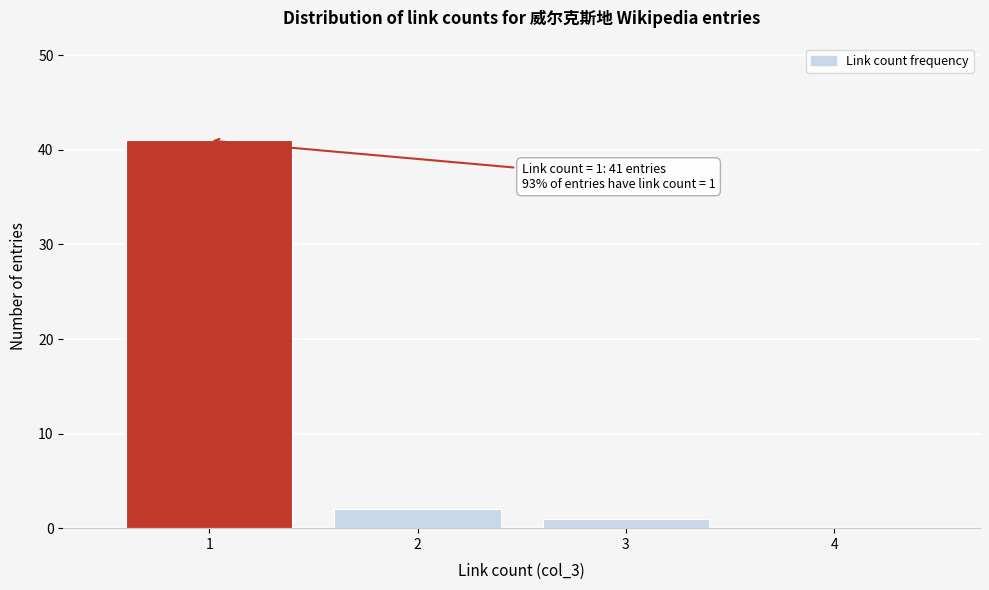

Which range on the x-axis has the tallest bar?

0.5 to 1.5